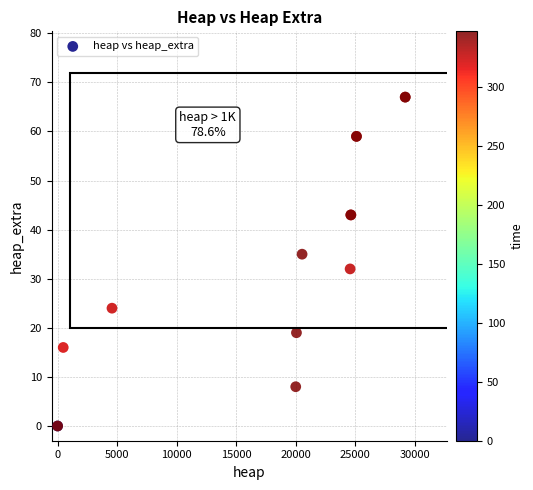

What Y value in the scatter plot is closest to 33?

32